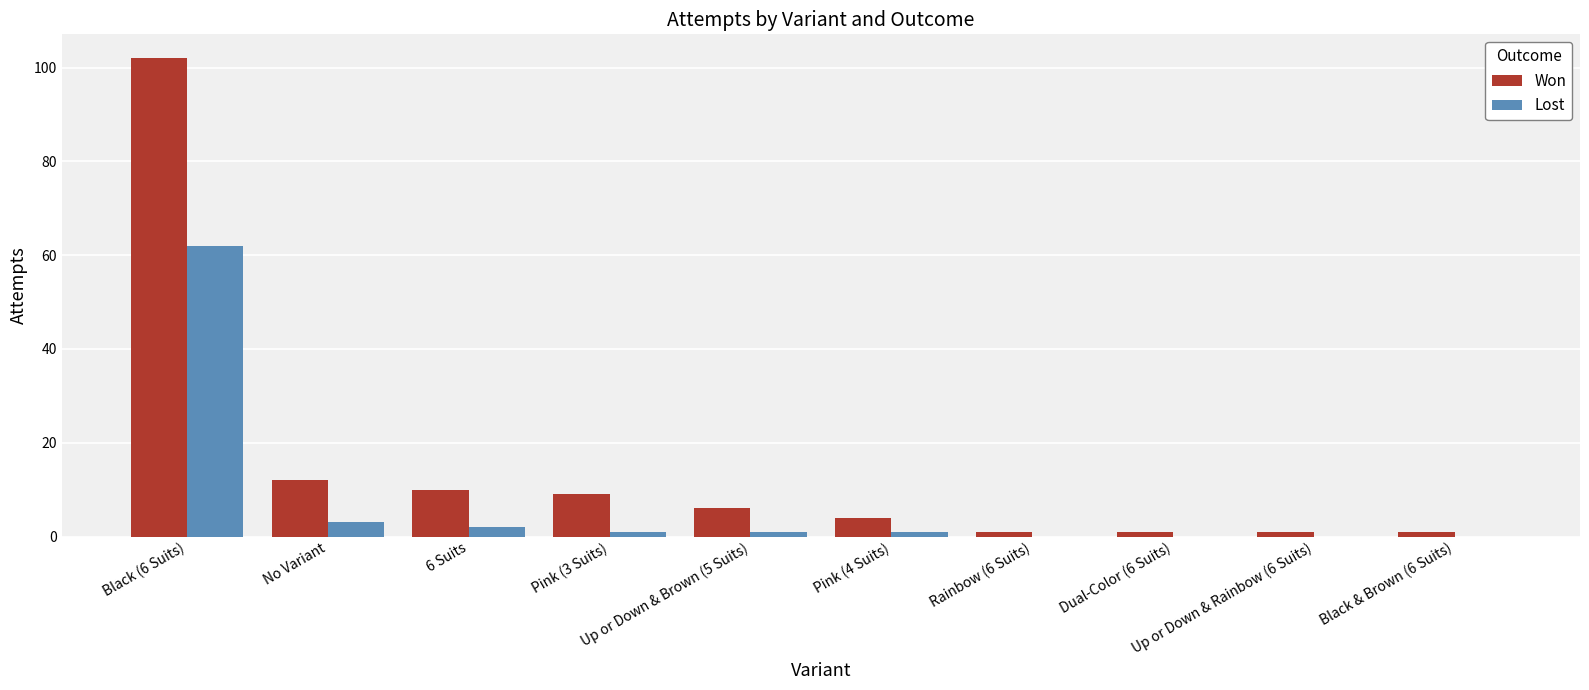

At which label does Won first exceed 6?

Black (6 Suits)